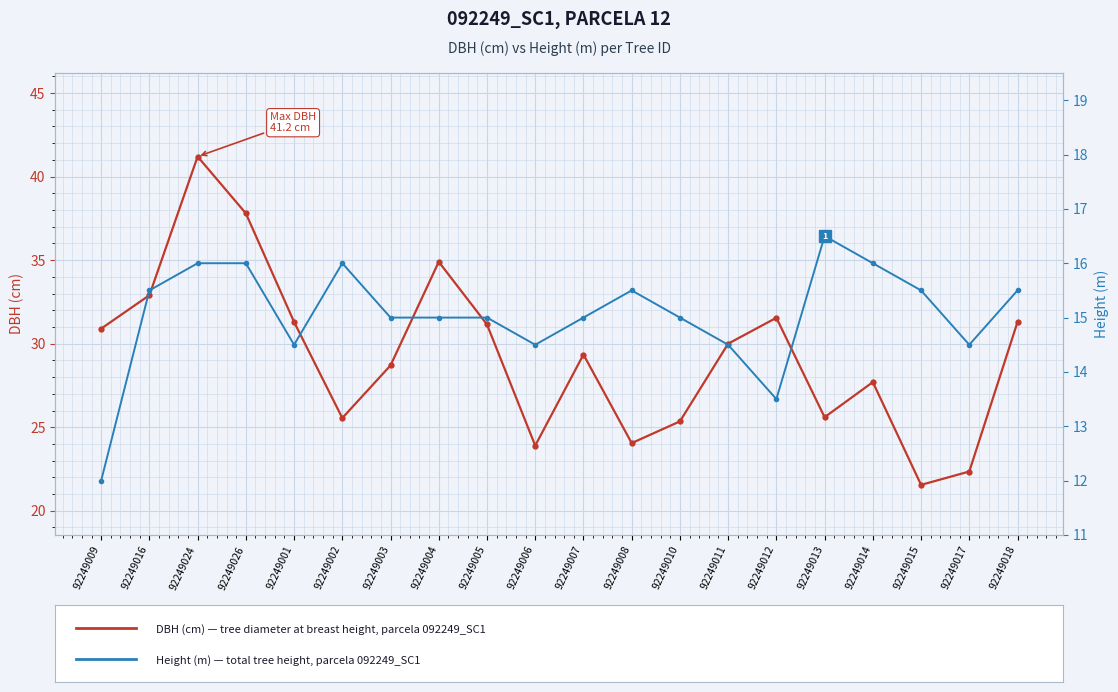

At which category does the chart reach its peak across all series?

92249024